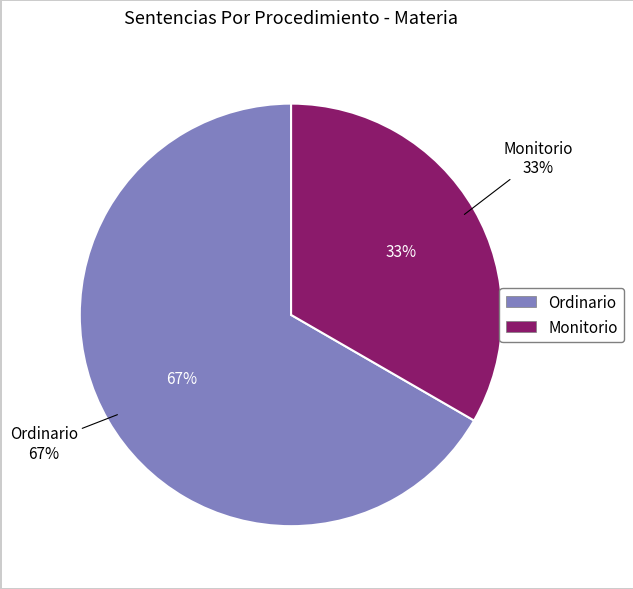

What is the total percentage of Monitorio and Ordinario?

100.0%